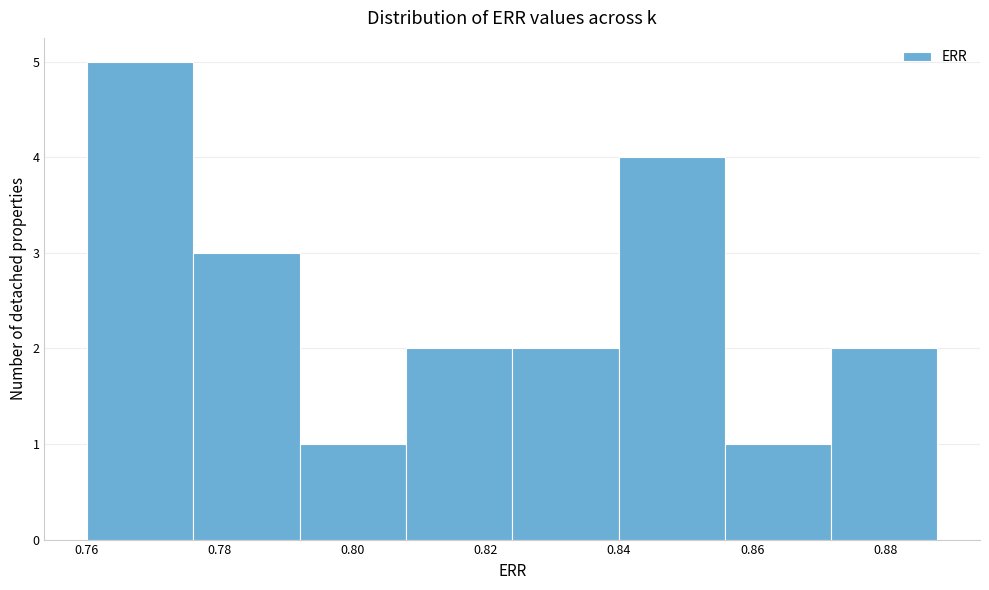

Reading left to right, transcribe this chart: for each bar, give the range it covers on the x-axis and its height. Neither the bar edges nor the heights are printed on the chart, so give them approximately, as read against the axes.

0.760 to 0.776: 5
0.776 to 0.792: 3
0.792 to 0.808: 1
0.808 to 0.824: 2
0.824 to 0.840: 2
0.840 to 0.856: 4
0.856 to 0.872: 1
0.872 to 0.888: 2